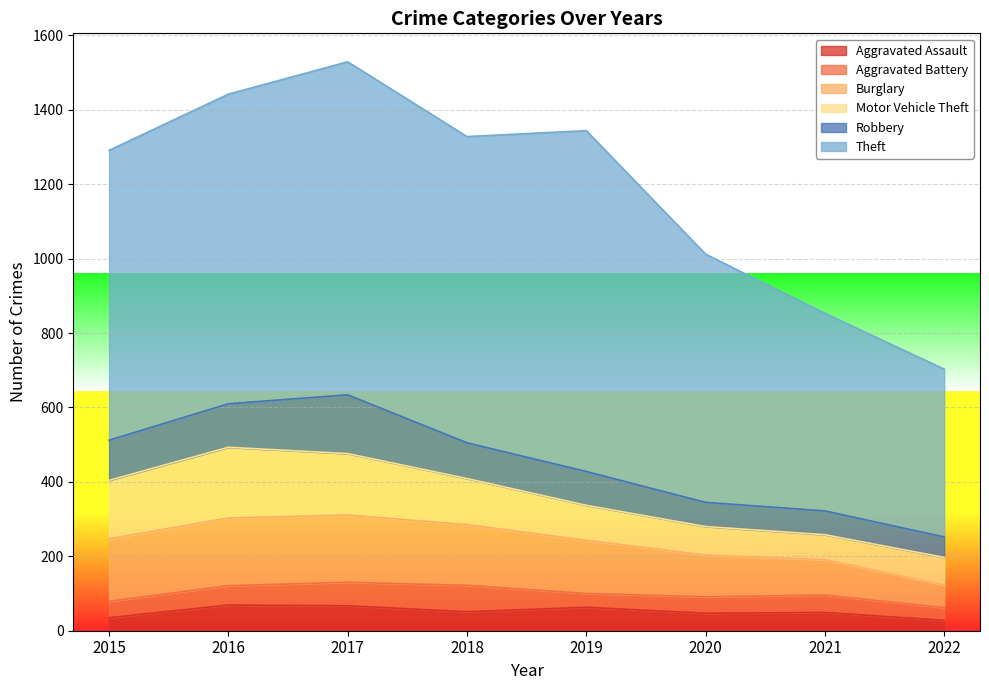

Count the number of data series in this chart.

6